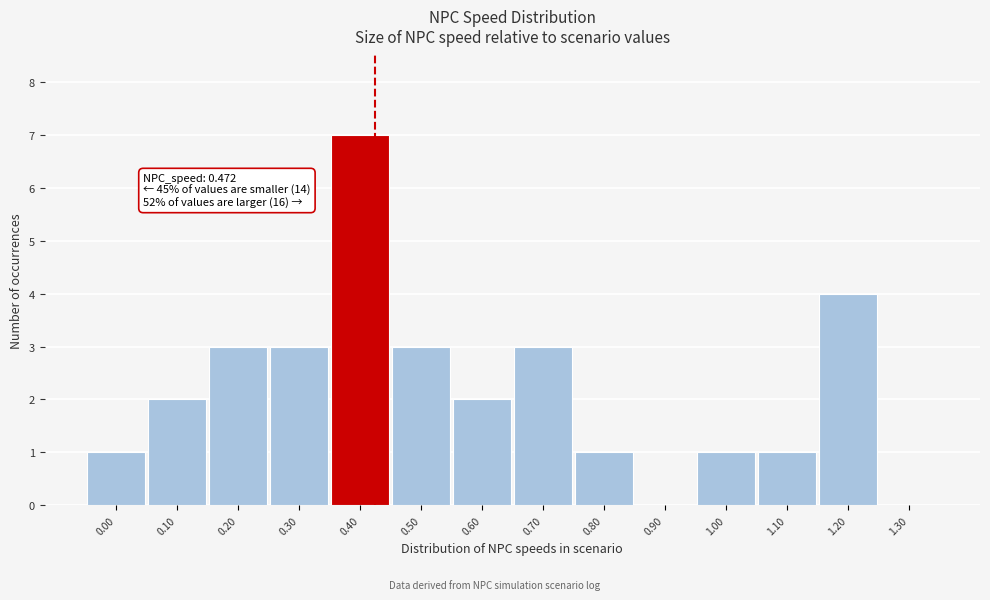

Reading right to left, transcribe all the data shown in this chart.

1.30=0	1.20=4	1.10=1	1.00=1	0.90=0	0.80=1	0.70=3	0.60=2	0.50=3	0.40=7	0.30=3	0.20=3	0.10=2	0.00=1